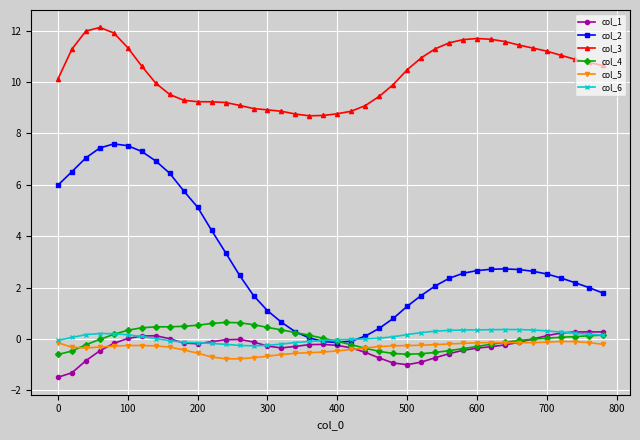

How many lines are shown in the chart?

6